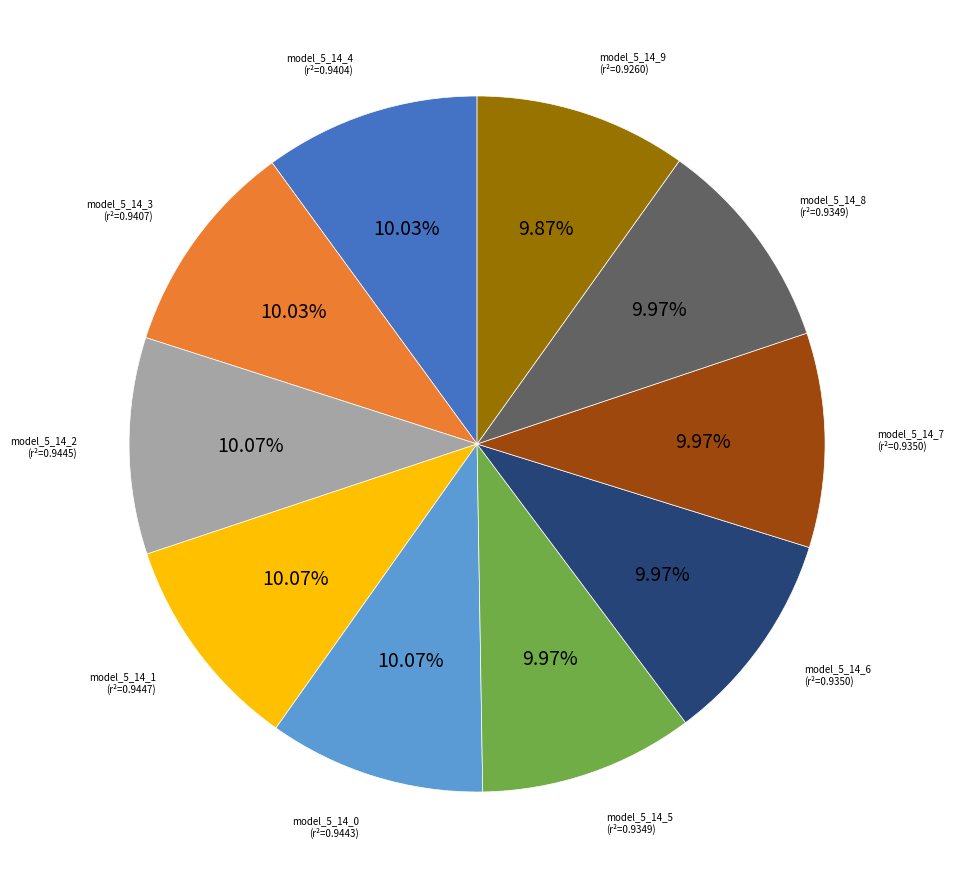

Is there a majority slice in this chart?

No